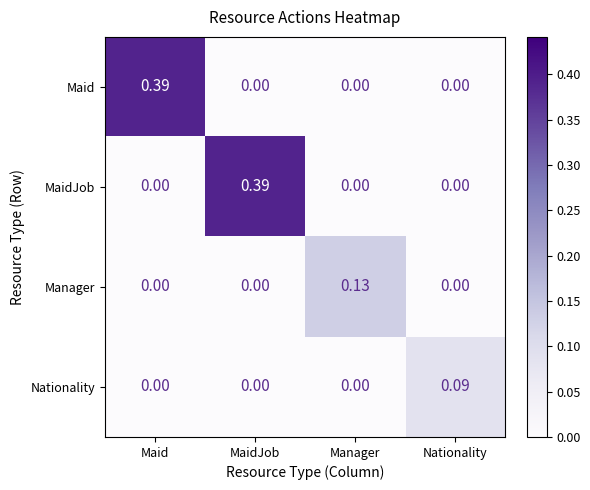

Is the value of Manager at Maid greater than the value of Nationality at Nationality?

No